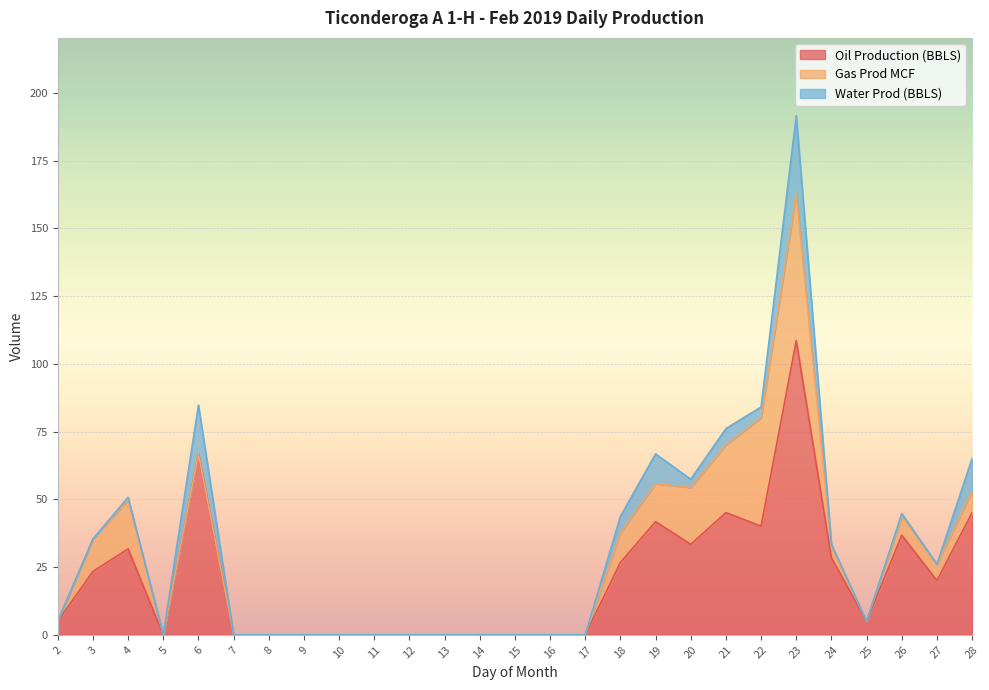

Between 22 and 25, which series saw the biggest shift?

Gas Prod MCF